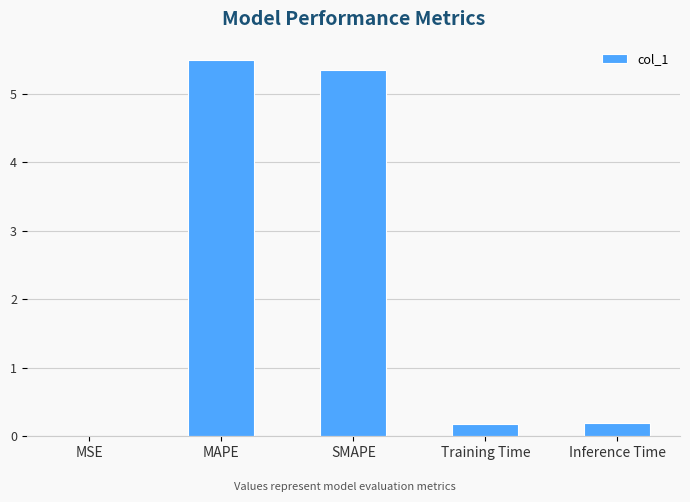

Which category has the highest value across all series?

MAPE